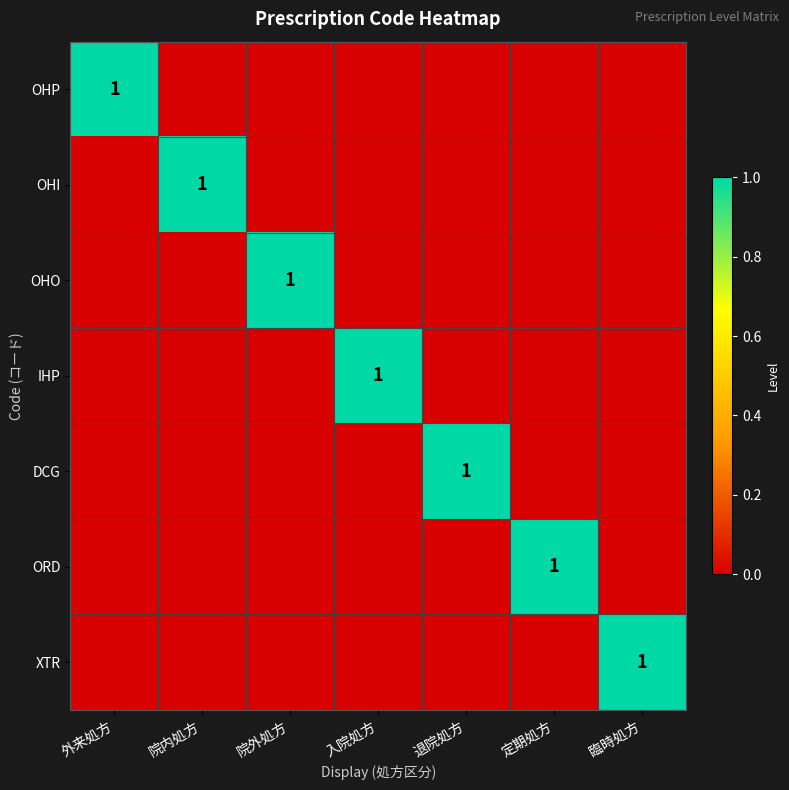

At which label is ORD closest to 0?

外来処方